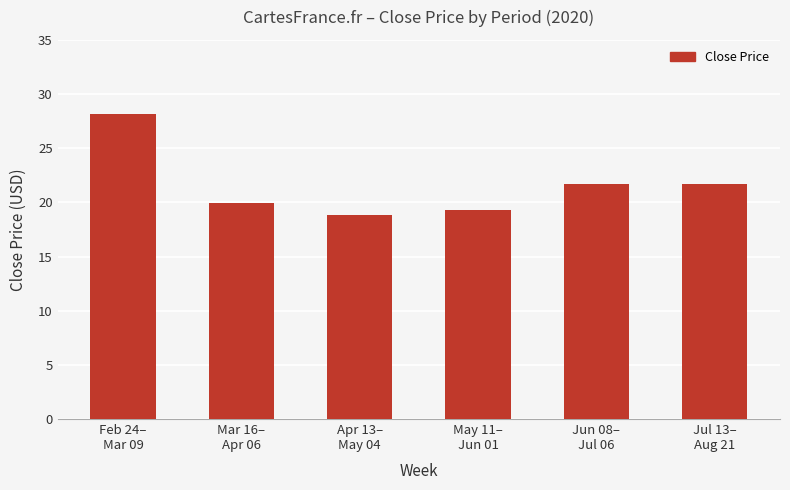

The chart shows a value of 28.1 at Feb 24–
Mar 09. True or false?

True